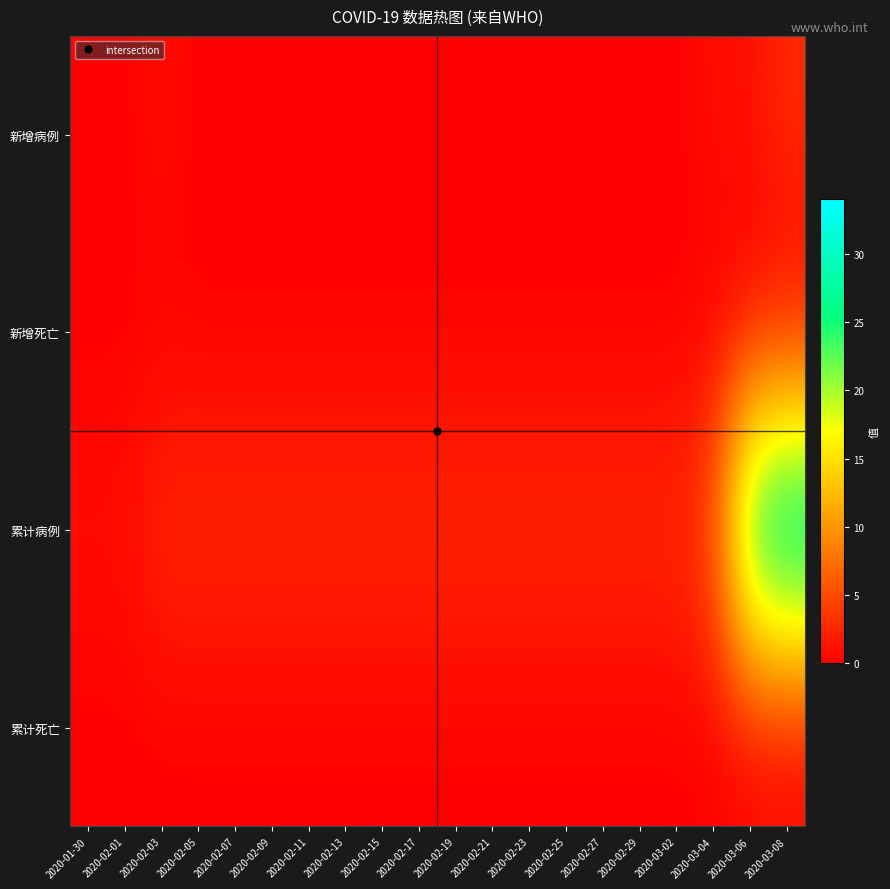

Which series has the largest total across all categories?

累计病例